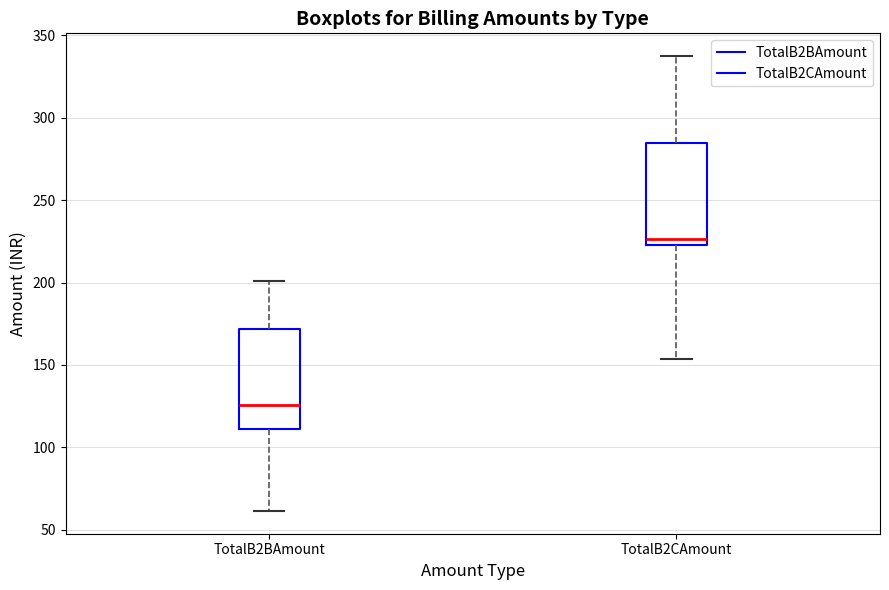

Where does the lower whisker of the box for TotalB2CAmount end on the y-axis? The values are not printed on the chart, so give them approximately, as read against the axis.

155